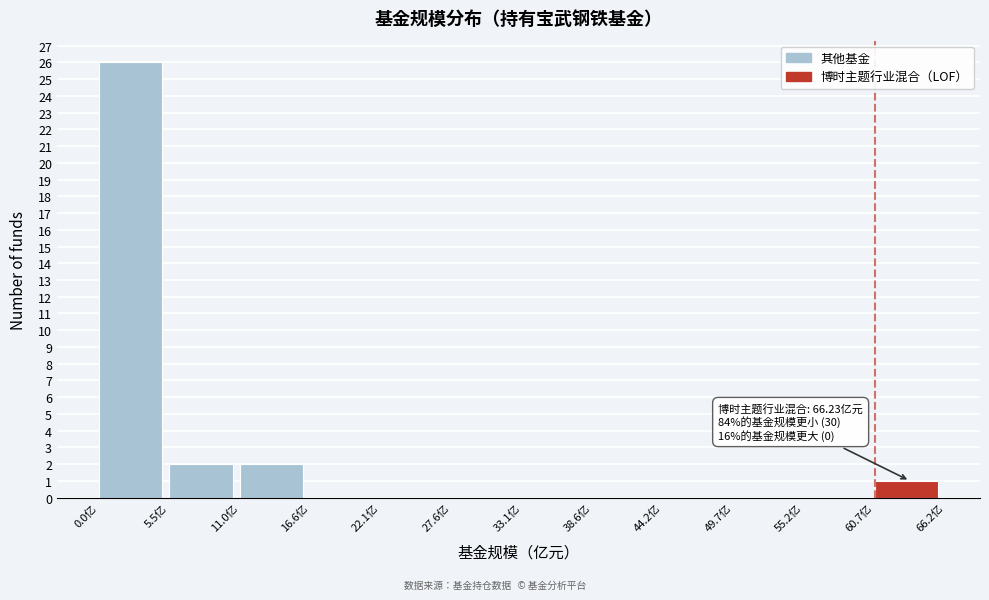

Over which range of the x-axis is the bar tallest?

0 to 6